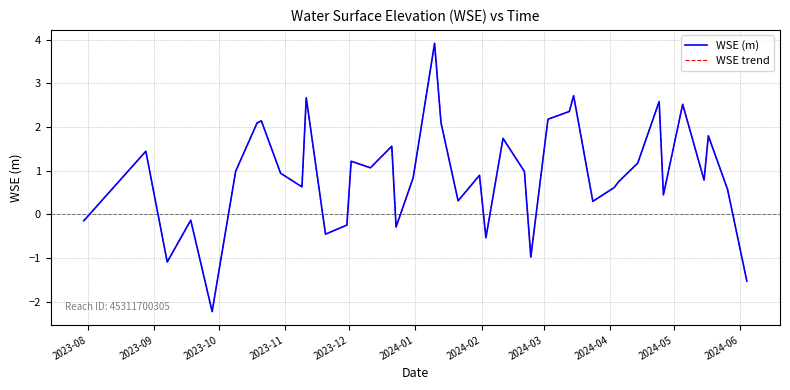

How many interior local peaks does the WSE (m) series have?

13